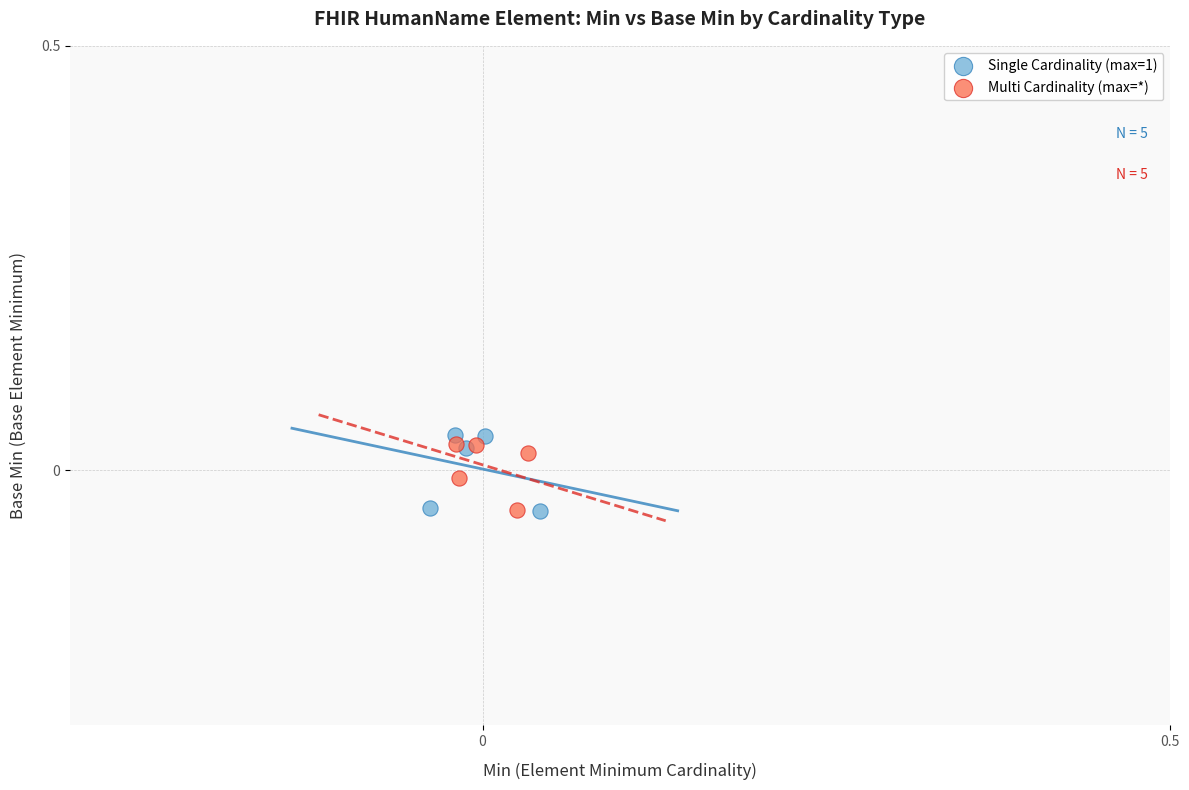

Which series has the largest Y range (max minus min)?

Multi Cardinality (max=*)